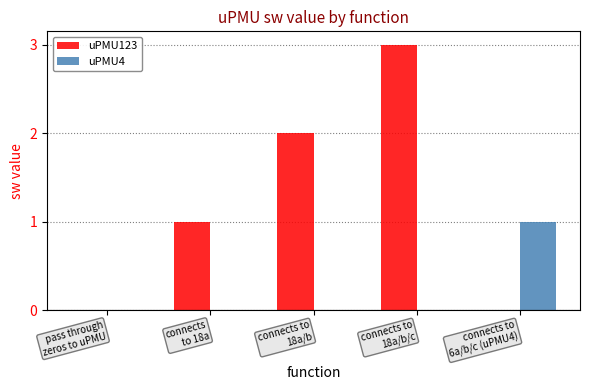

What is the value of the 2nd bar from the left?

1